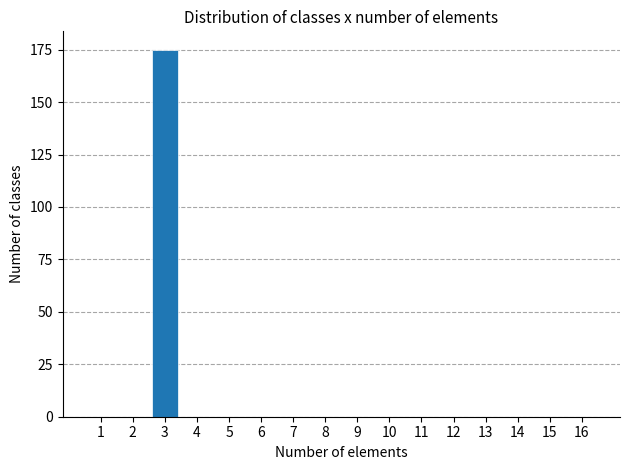

Reading left to right, extract all data points from this chart.

1=0	2=0	3=175	4=0	5=0	6=0	7=0	8=0	9=0	10=0	11=0	12=0	13=0	14=0	15=0	16=0